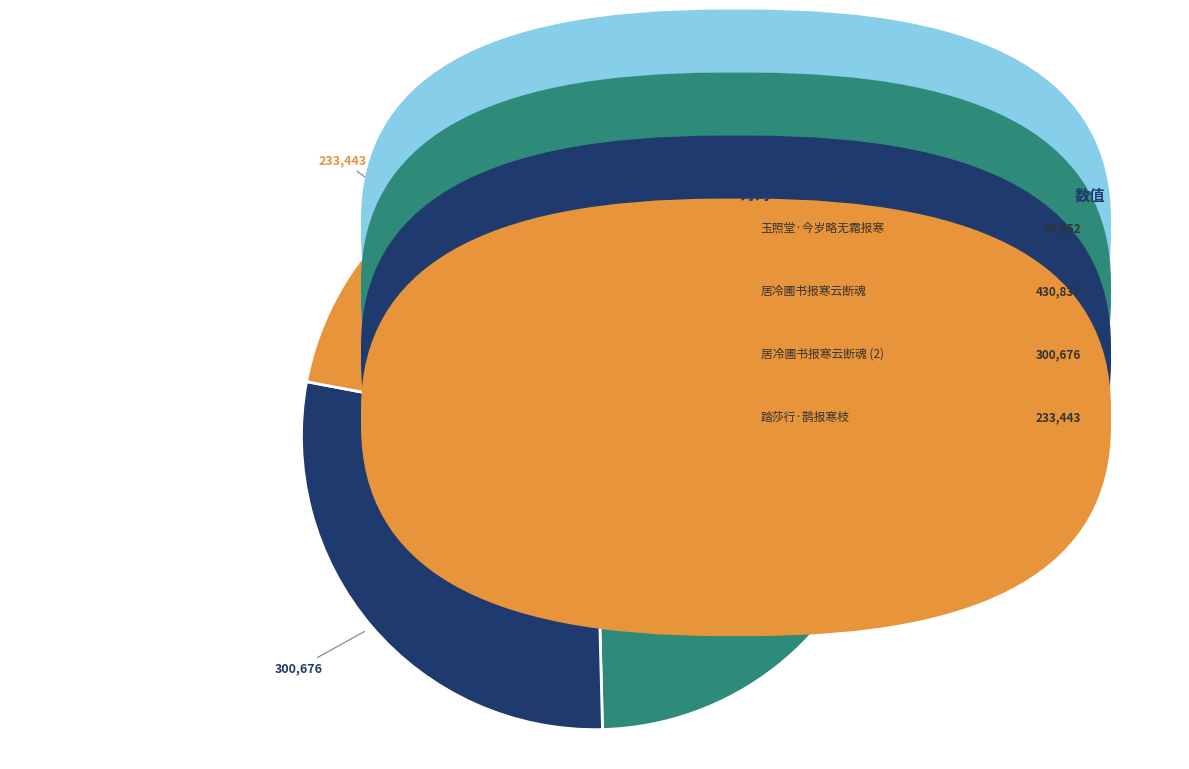

Is there any slice that represents more than half of the pie?

No